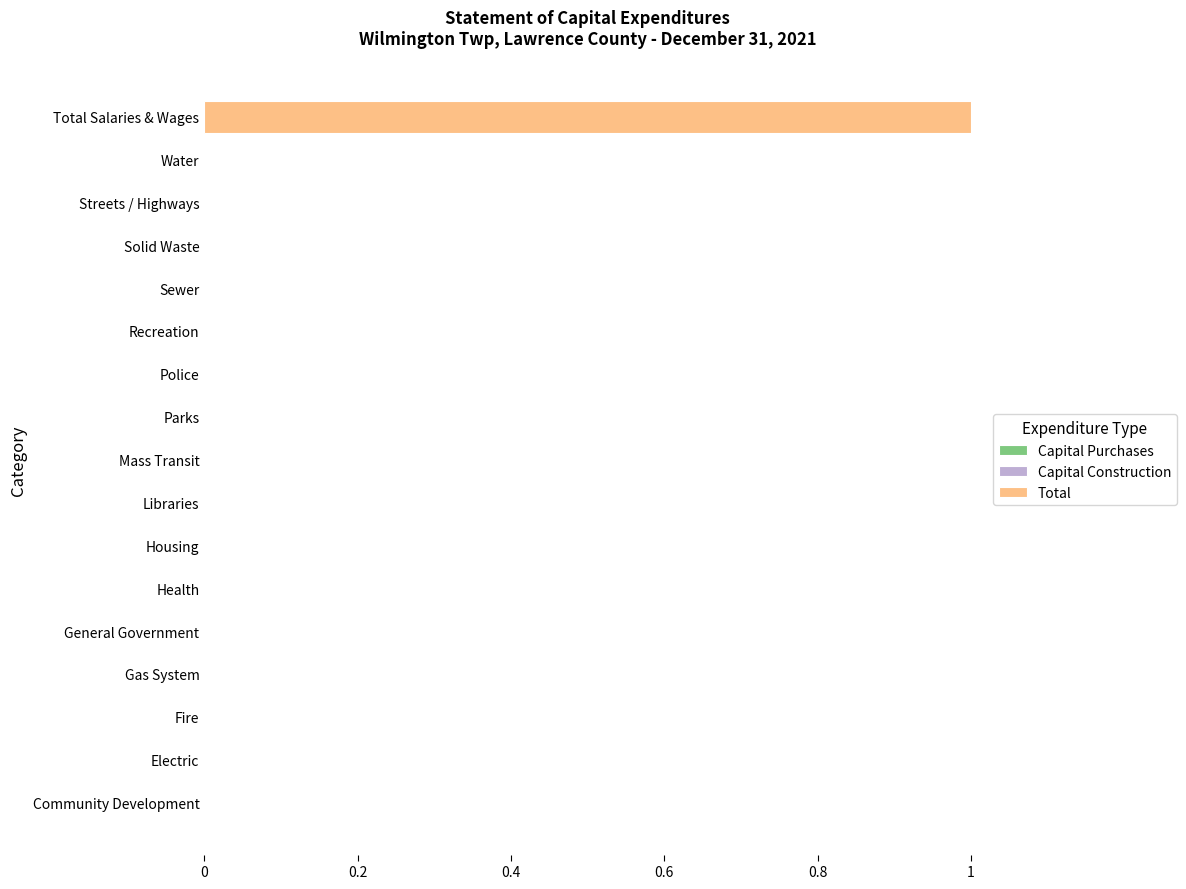

Reading top to bottom, what are all the values shown in this chart?

Total Salaries & Wages=1	Water=0	Streets / Highways=0	Solid Waste=0	Sewer=0	Recreation=0	Police=0	Parks=0	Mass Transit=0	Libraries=0	Housing=0	Health=0	General Government=0	Gas System=0	Fire=0	Electric=0	Community Development=0